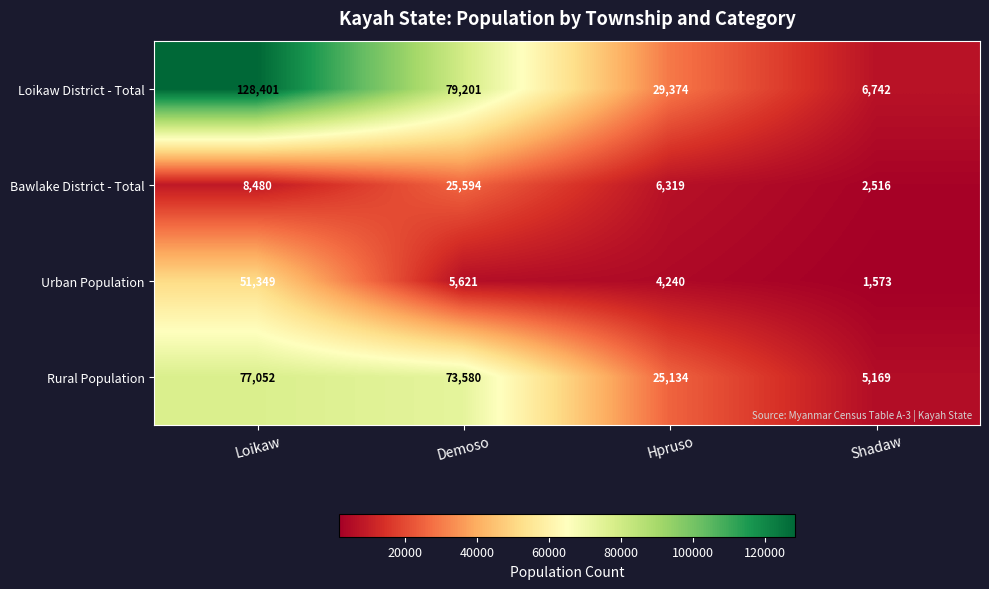

Where is Loikaw District - Total nearest to the value 67571?

Demoso